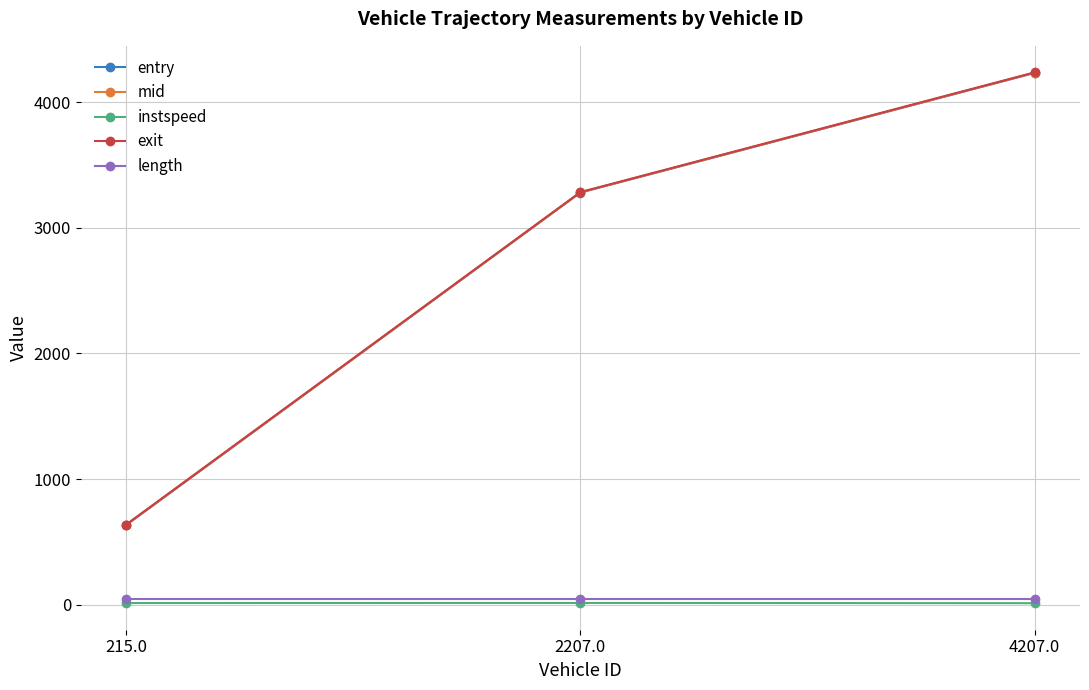

Where is mid nearest to the value 2435?

2207.0